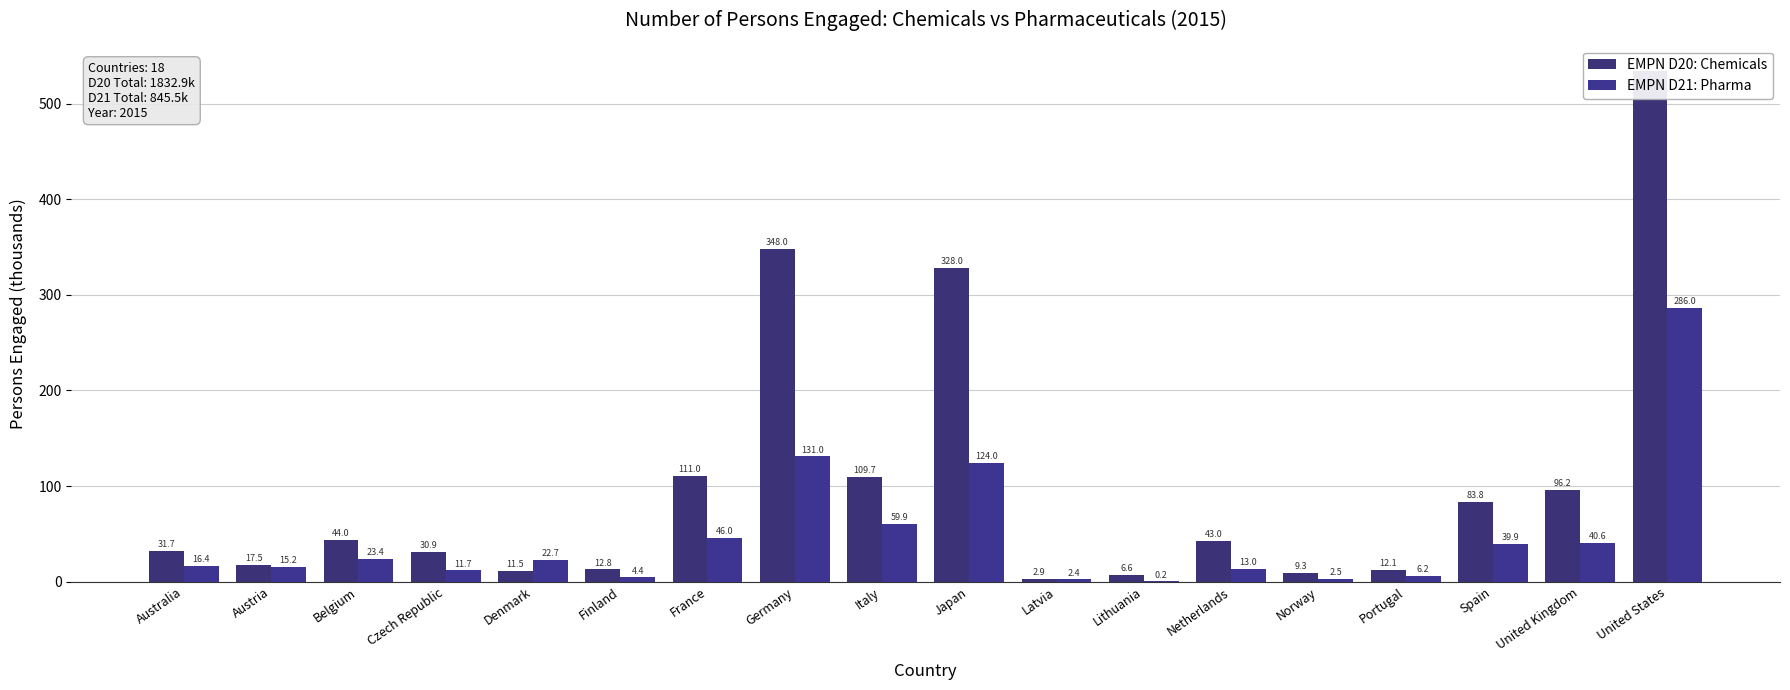

What is the spread (max minus min) of values at Netherlands?

30.0